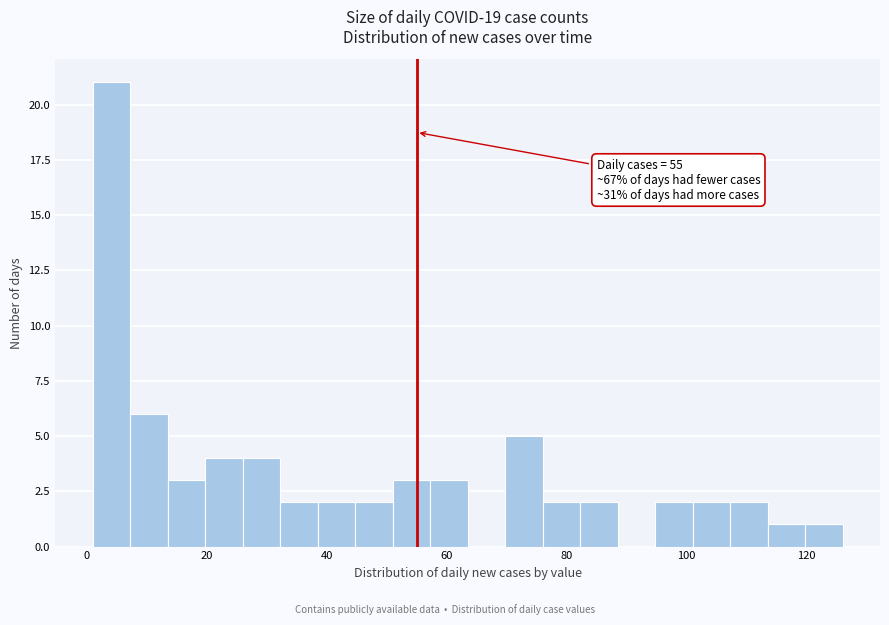

Read against the x-axis, roughly where is the centre of the tallest bar?

4